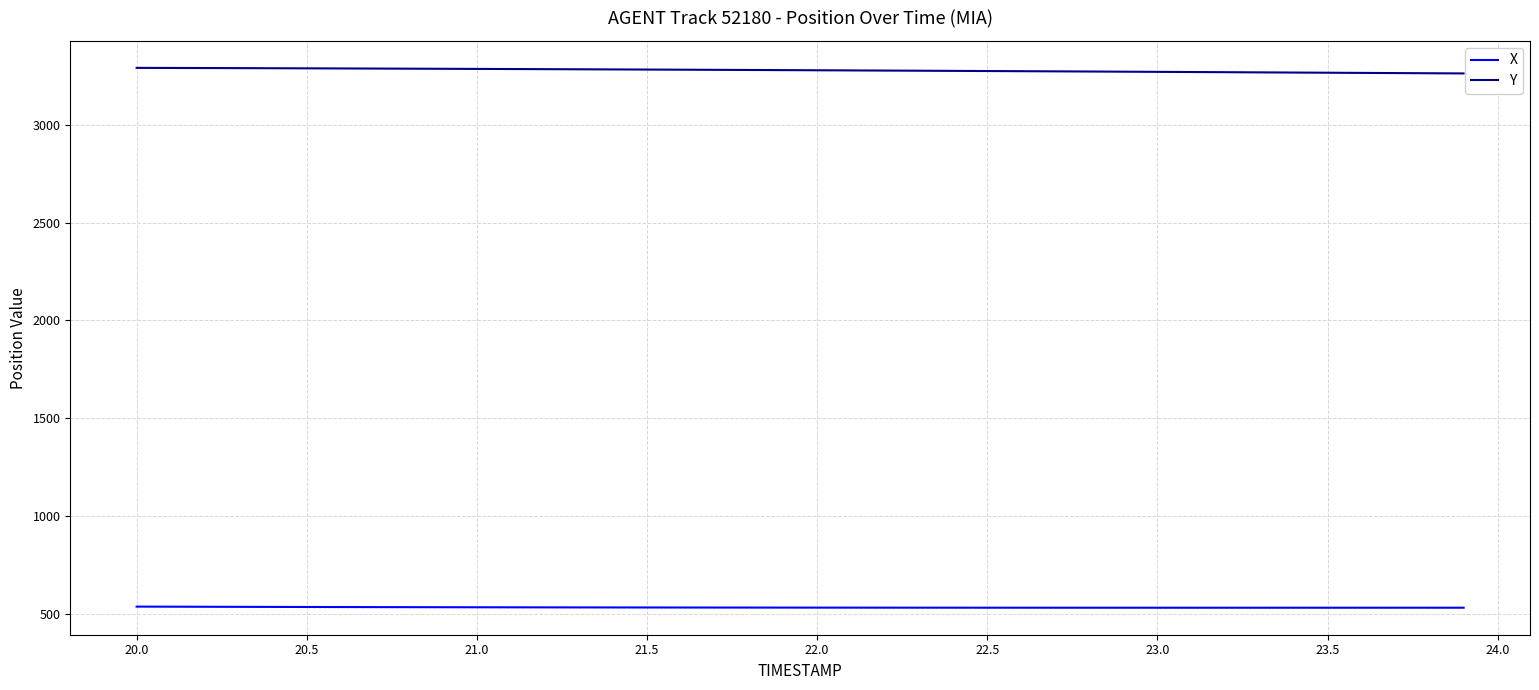

Rank the series by their average value, from highest to lowest.

Y, X